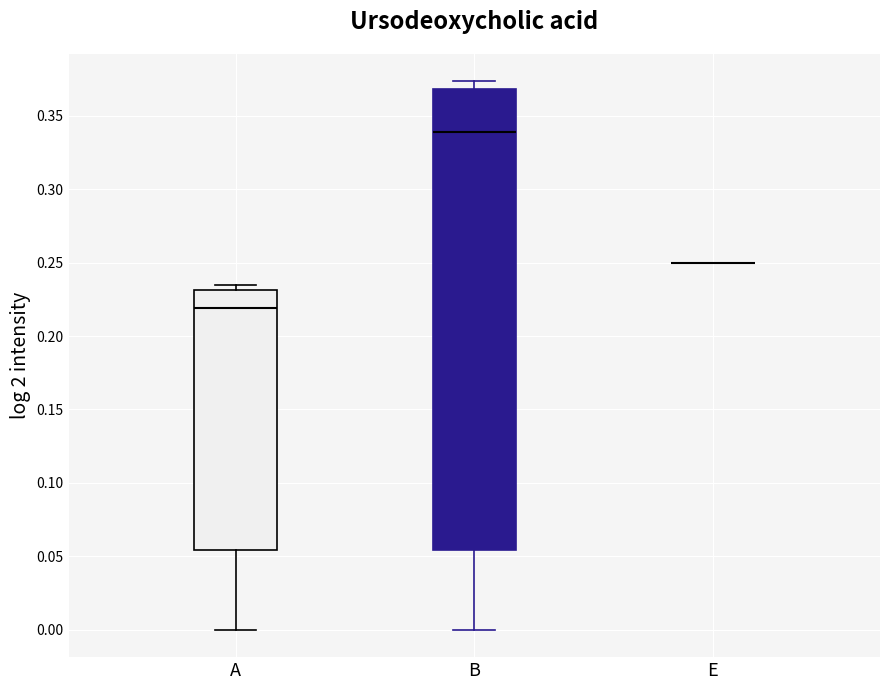

Reading left to right, transcribe this box plot: for each box, give where its median line is, the range the box spans, and where its two whiskers end, as read against the y-axis. The values are not printed on the chart, so give them approximately, as read against the axis.

A: median 0.220, box 0.055 to 0.230, whiskers 0.000 to 0.235
B: median 0.340, box 0.055 to 0.370, whiskers 0.000 to 0.375
E: box collapsed to a line at 0.250, whiskers 0.250 to 0.250